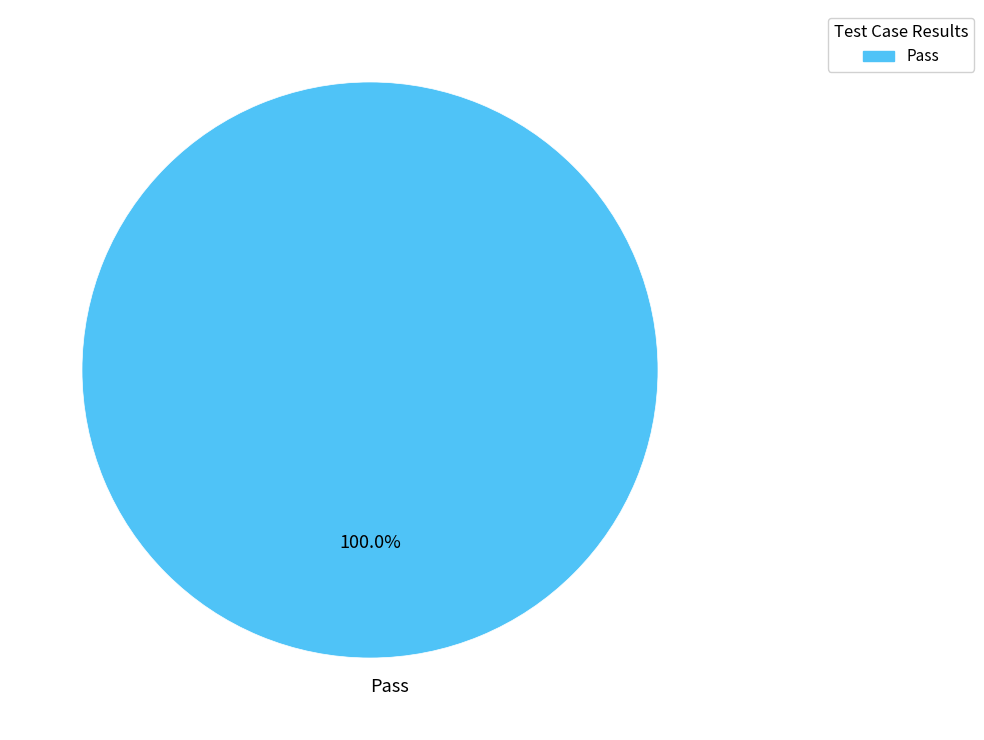

Rank the categories by value from highest to lowest.

Pass